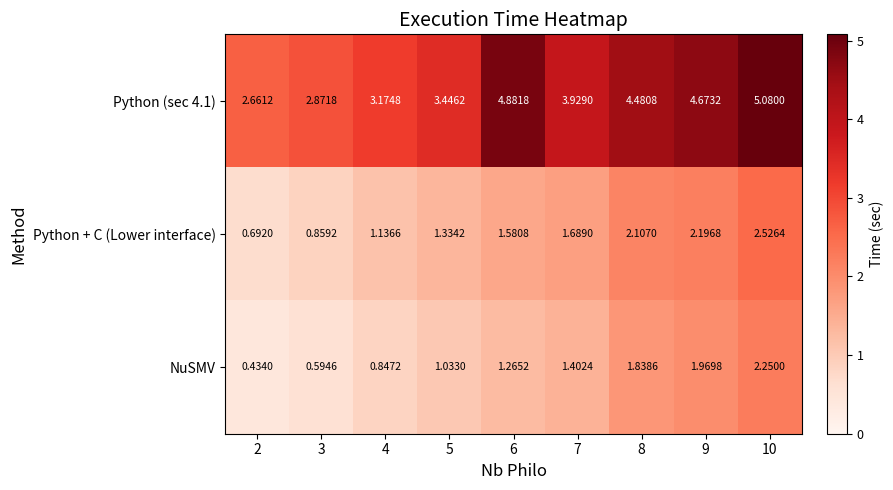

Is the value of Python + C (Lower interface) at 8 greater than the value of Python (sec 4.1) at 8?

No